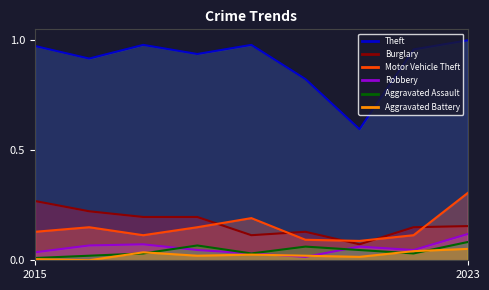

At how many categories does at least one series exceed 0?

9